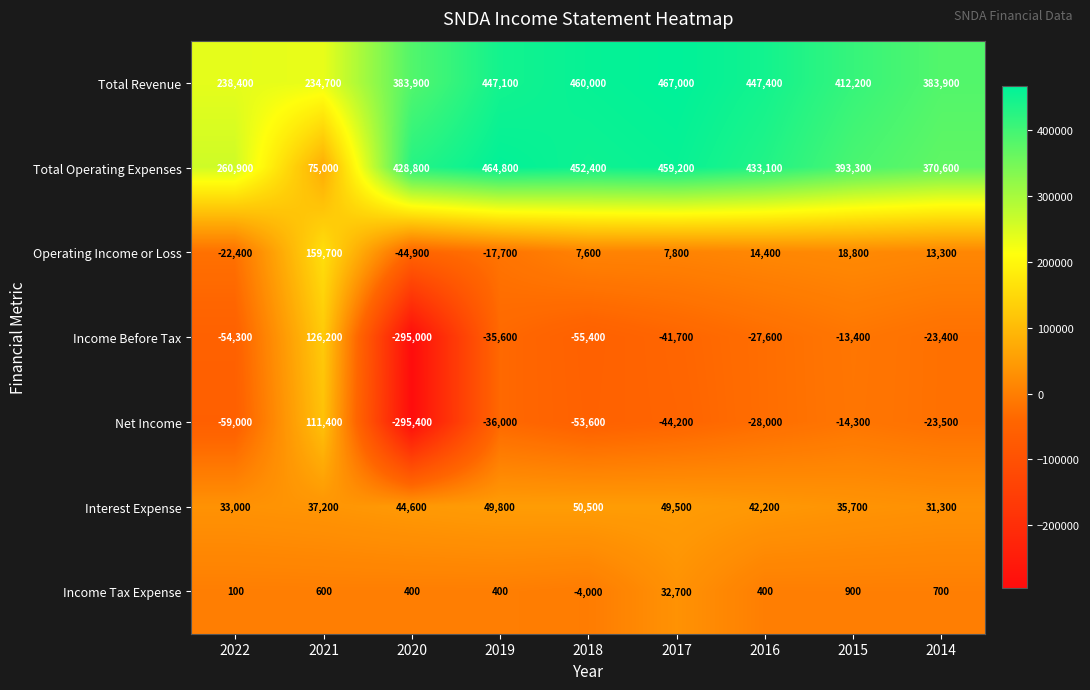

What is the difference between the Income Tax Expense values at 2019 and 2021?

200